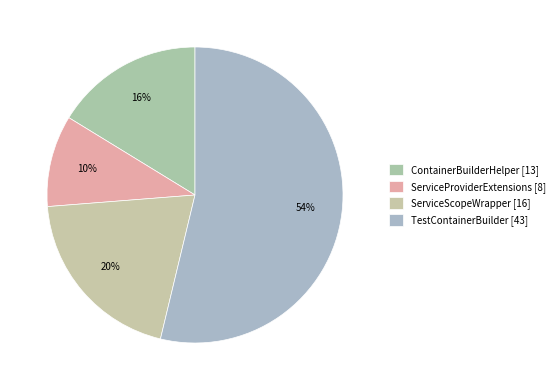

How many slices are in this pie chart?

4